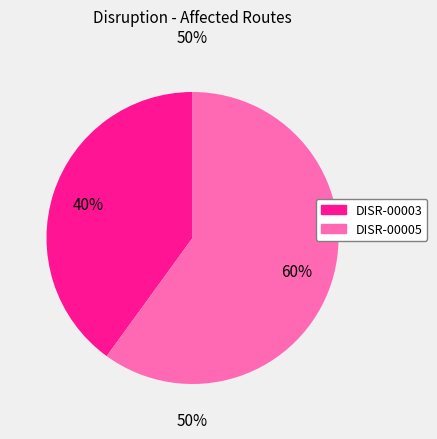

Does any single category account for the majority?

Yes